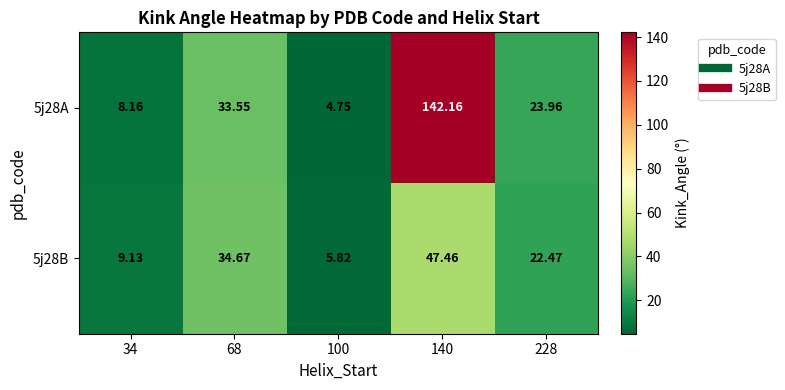

Is the value of 5j28A at 228 greater than the value of 5j28B at 140?

No